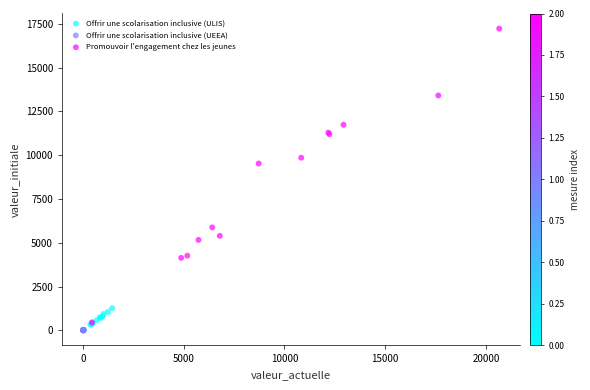

Which series contains the highest Y value?

Promouvoir l'engagement chez les jeunes